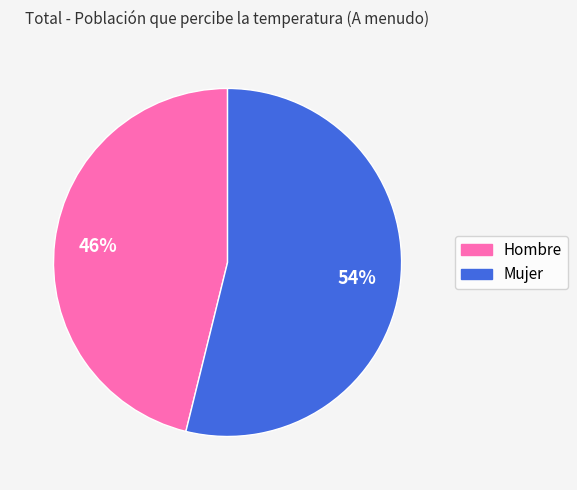

To the nearest percent, what percentage of the pie is Hombre?

46%